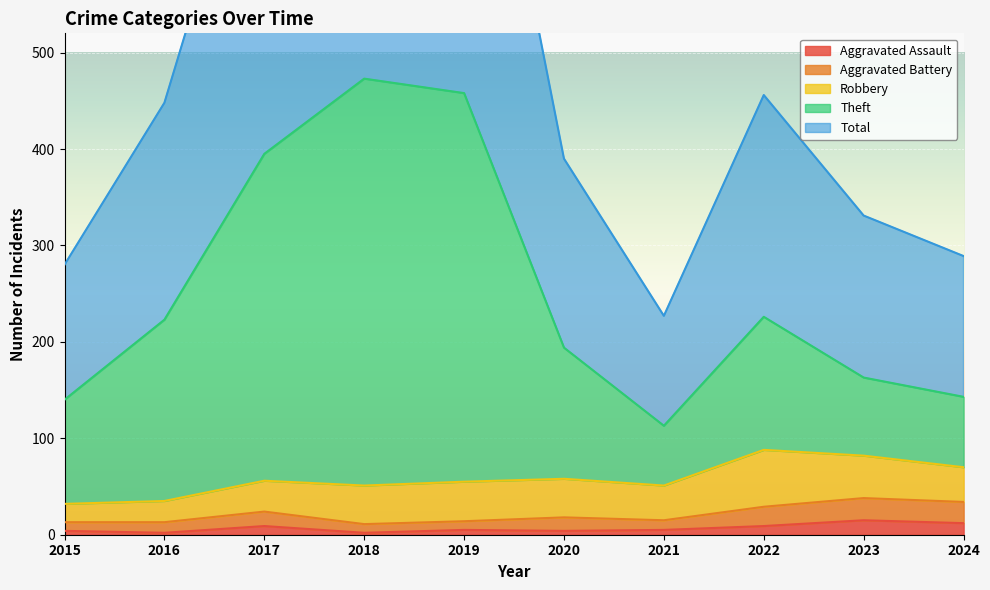

Is it true that Aggravated Assault equals 2 at 2018?

True